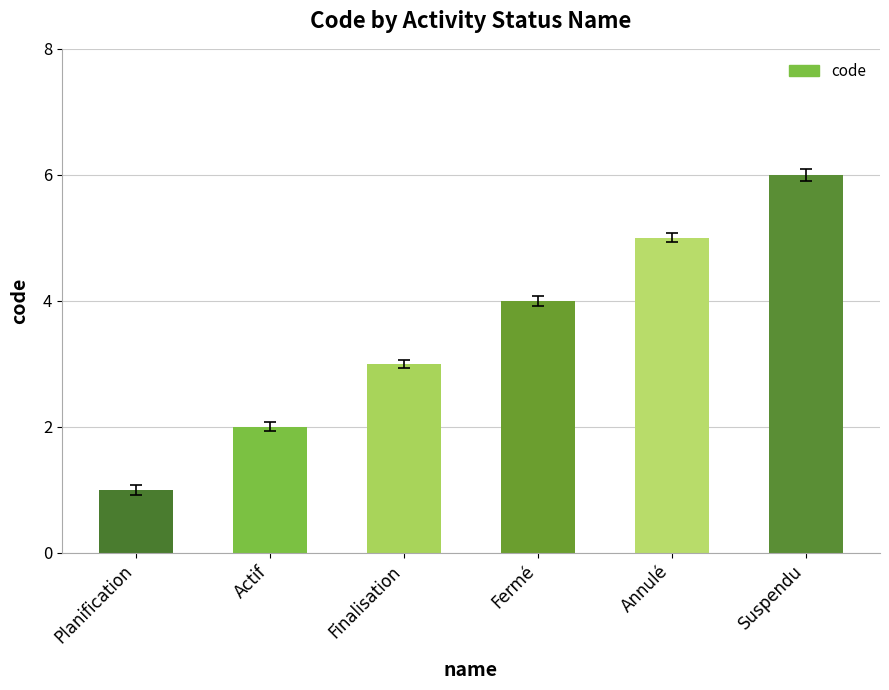

What is the difference between the maximum and minimum values?

5